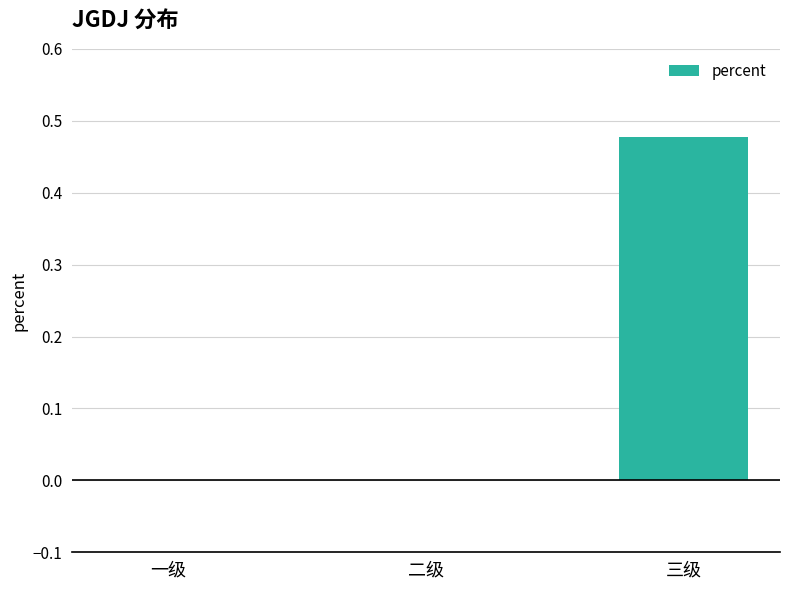

True or false: the data shows 0.0 at 一级.

True